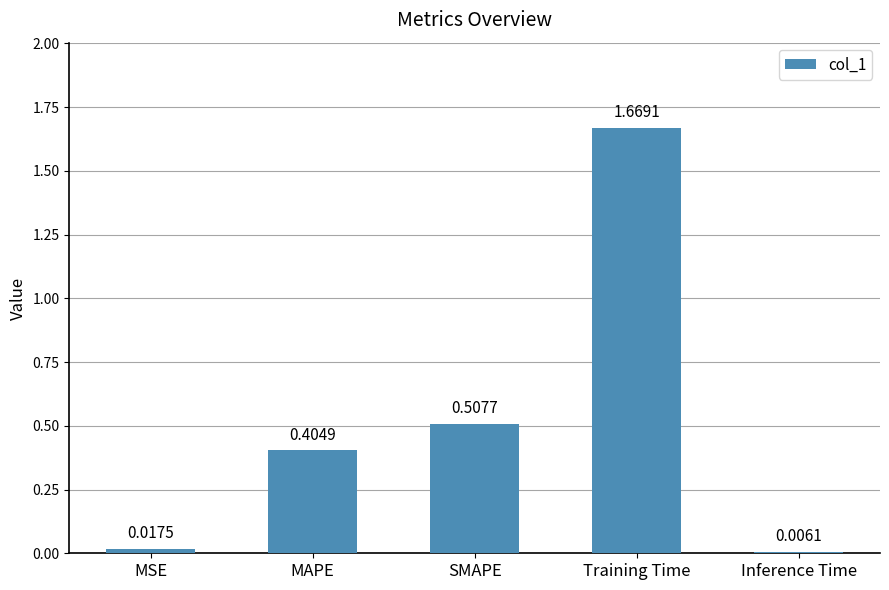

Rank the categories by value from lowest to highest.

Inference Time, MSE, MAPE, SMAPE, Training Time